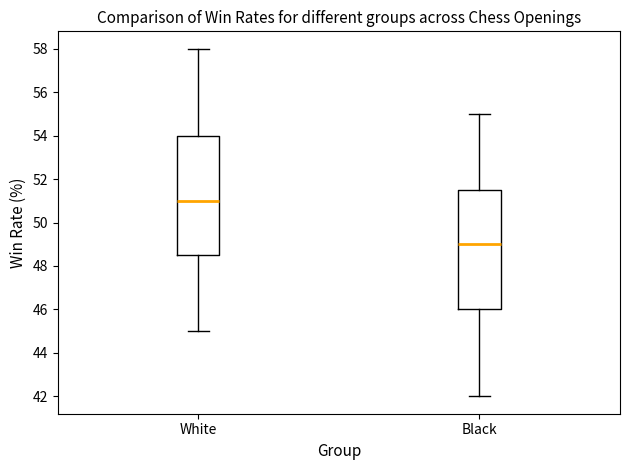

Which box has the highest median line?

White